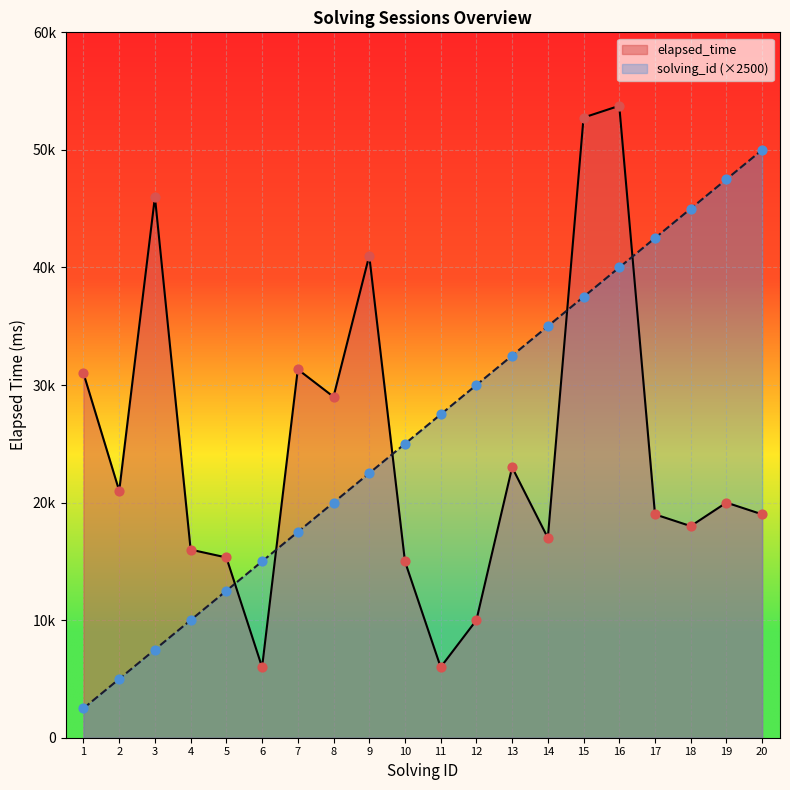

Which series has the largest total across all categories?

solving_id (×2500)